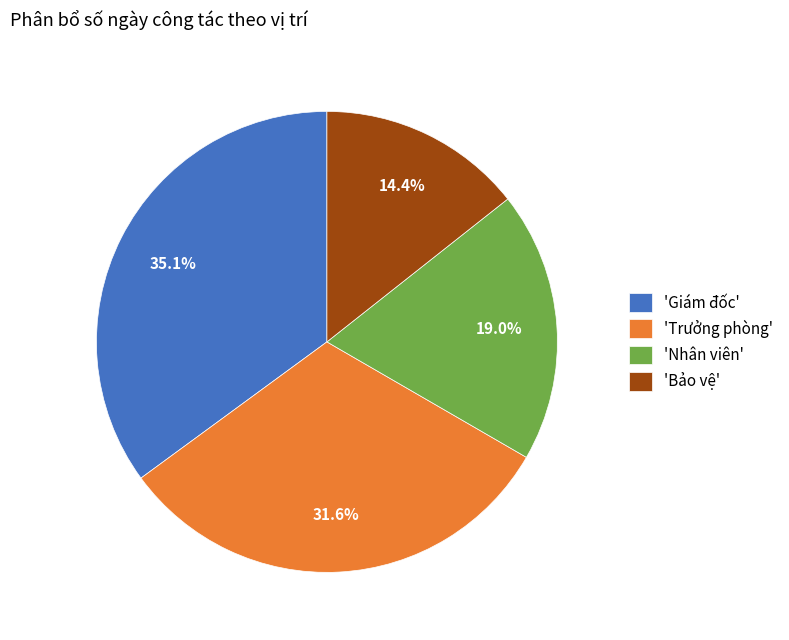

Combined, what portion of the pie is 'Trưởng phòng' and 'Giám đốc'?

66.6%